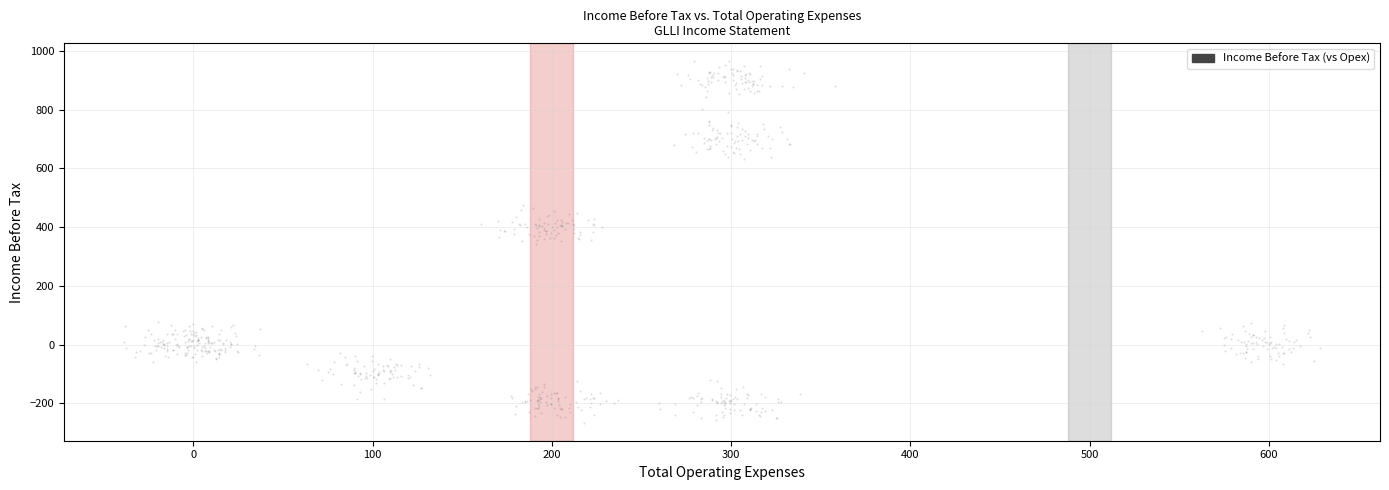

What is the range of X values (max minus min)?

667.5